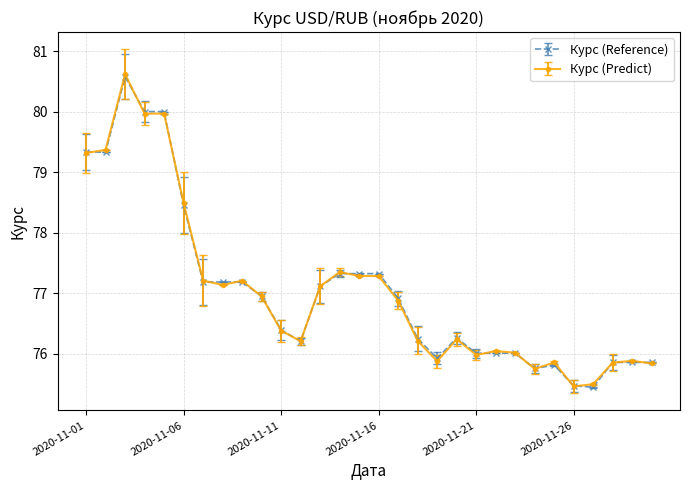

What is the greatest value displayed?

80.6